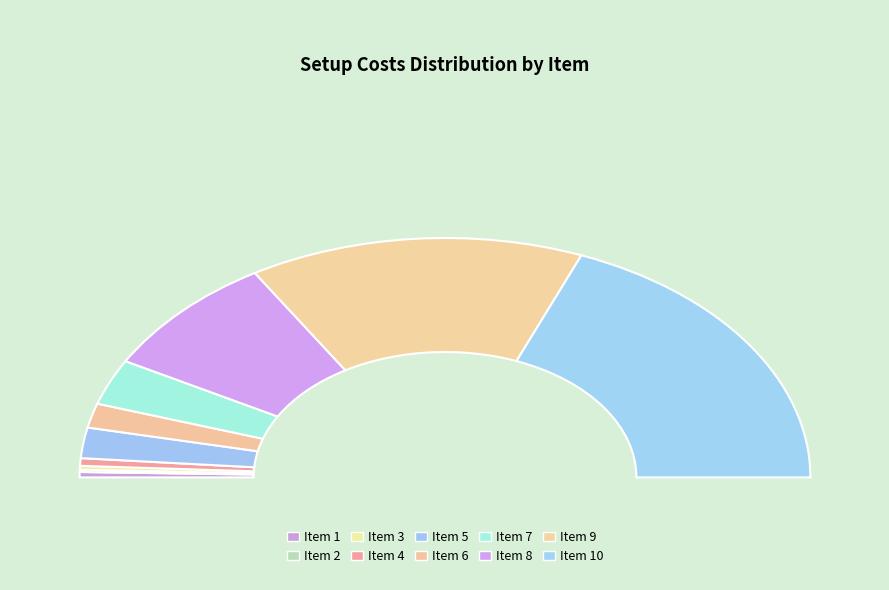

How many segments does this pie chart have?

10